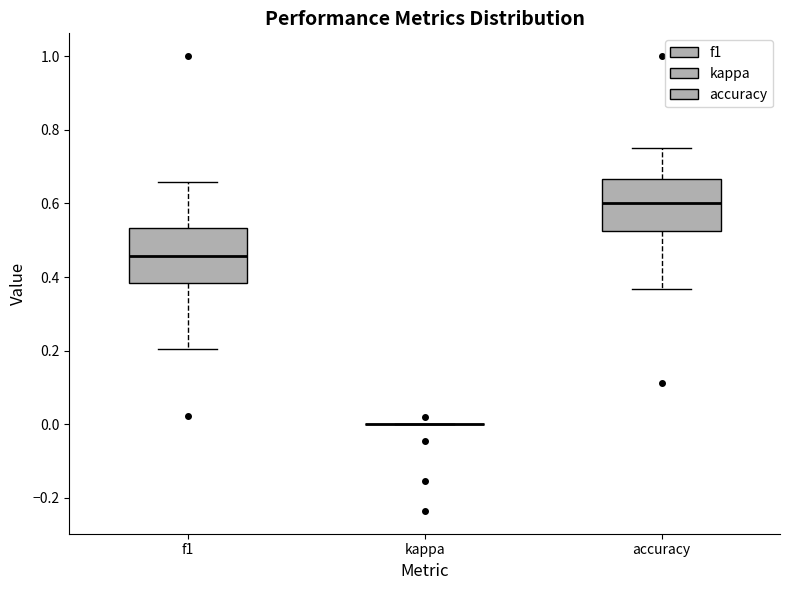

Reading left to right, transcribe this box plot: for each box, give where its median line is, the range the box spans, and where its two whiskers end, as read against the y-axis. The values are not printed on the chart, so give them approximately, as read against the axis.

f1: median 0.46, box 0.38 to 0.54, whiskers 0.20 to 0.66
kappa: box collapsed to a line at 0.00, whiskers 0.00 to 0.00
accuracy: median 0.60, box 0.52 to 0.66, whiskers 0.36 to 0.76